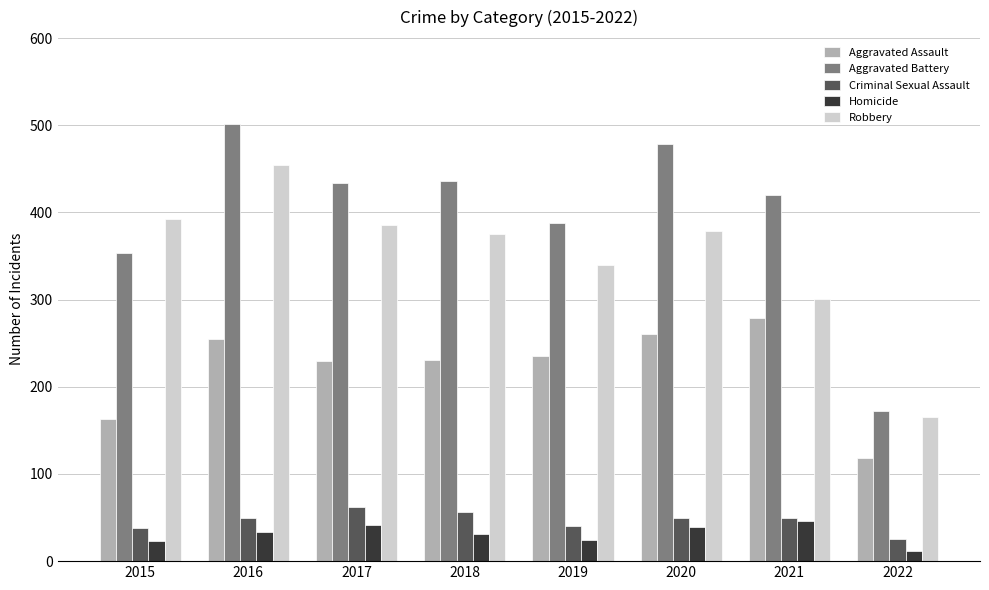

What is the difference between the maximum and second lowest values in the Aggravated Battery series?

147